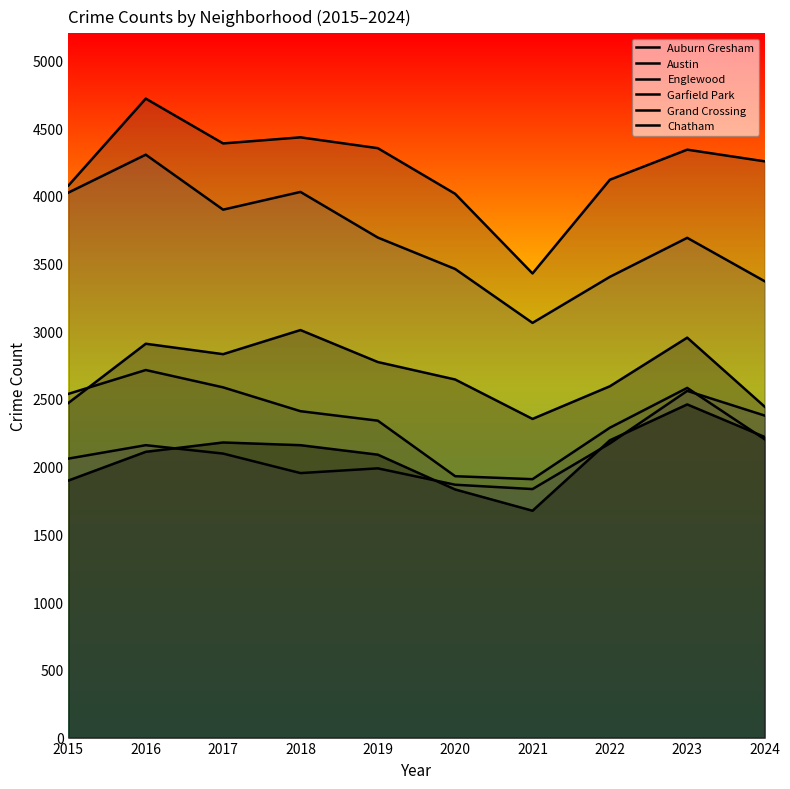

Reading right to left, what are all the values shown in this chart?

Auburn Gresham: 2024=2203	2023=2582	2022=2288	2021=1908	2020=1930	2019=2340	2018=2410	2017=2586	2016=2714	2015=2538
Austin: 2024=4255	2023=4341	2022=4119	2021=3427	2020=4015	2019=4352	2018=4432	2017=4387	2016=4718	2015=4076
Englewood: 2024=3370	2023=3690	2022=3402	2021=3062	2020=3460	2019=3692	2018=4029	2017=3898	2016=4304	2015=4024
Garfield Park: 2024=2444	2023=2953	2022=2594	2021=2353	2020=2644	2019=2773	2018=3009	2017=2831	2016=2908	2015=2471
Grand Crossing: 2024=2378	2023=2560	2022=2172	2021=1835	2020=1867	2019=1988	2018=1953	2017=2097	2016=2159	2015=2060
Chatham: 2024=2220	2023=2460	2022=2195	2021=1675	2020=1832	2019=2089	2018=2159	2017=2179	2016=2110	2015=1898